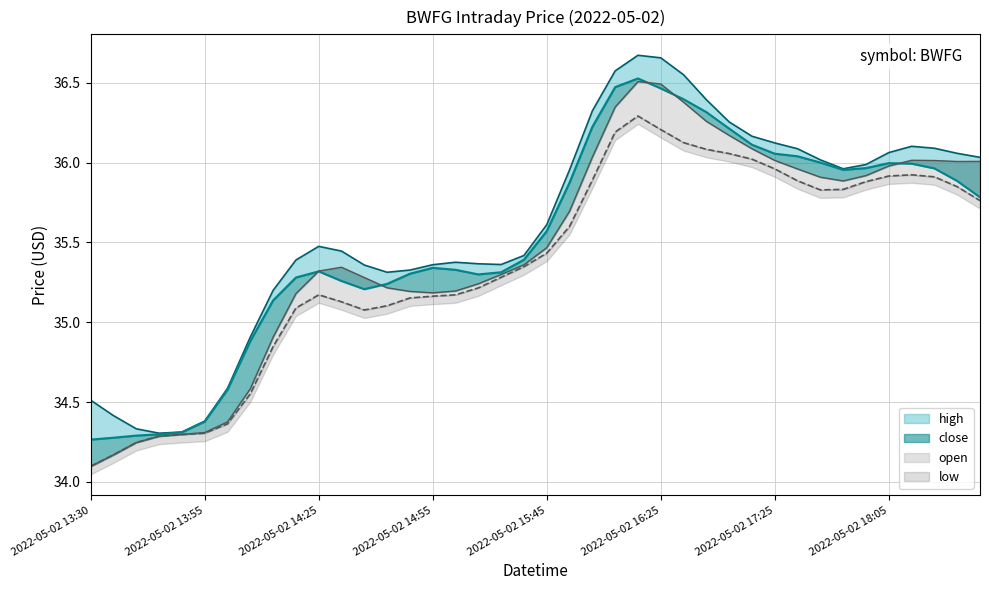

True or false: close and high cross at least once.

False